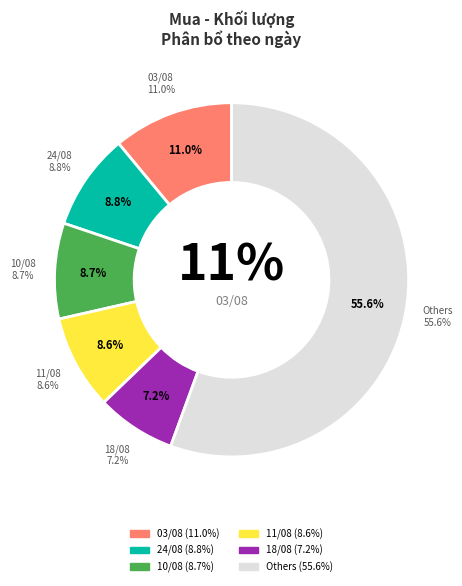

To the nearest percent, what is the combined percentage of 15/08 and 03/08?

12%